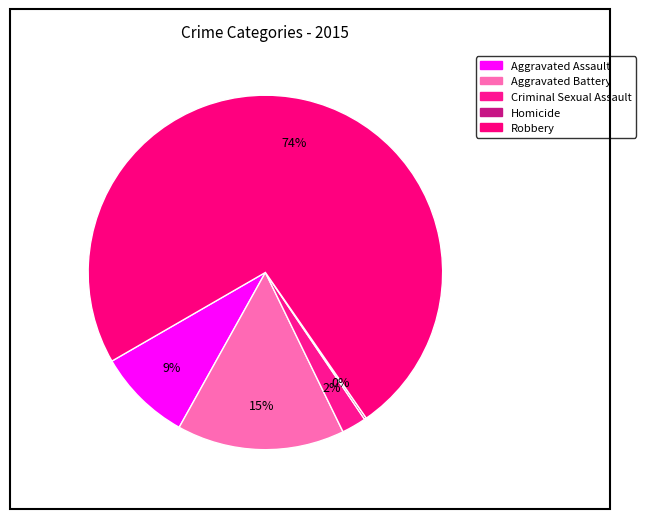

The Aggravated Assault slice represents 16% of the pie. True or false?

False